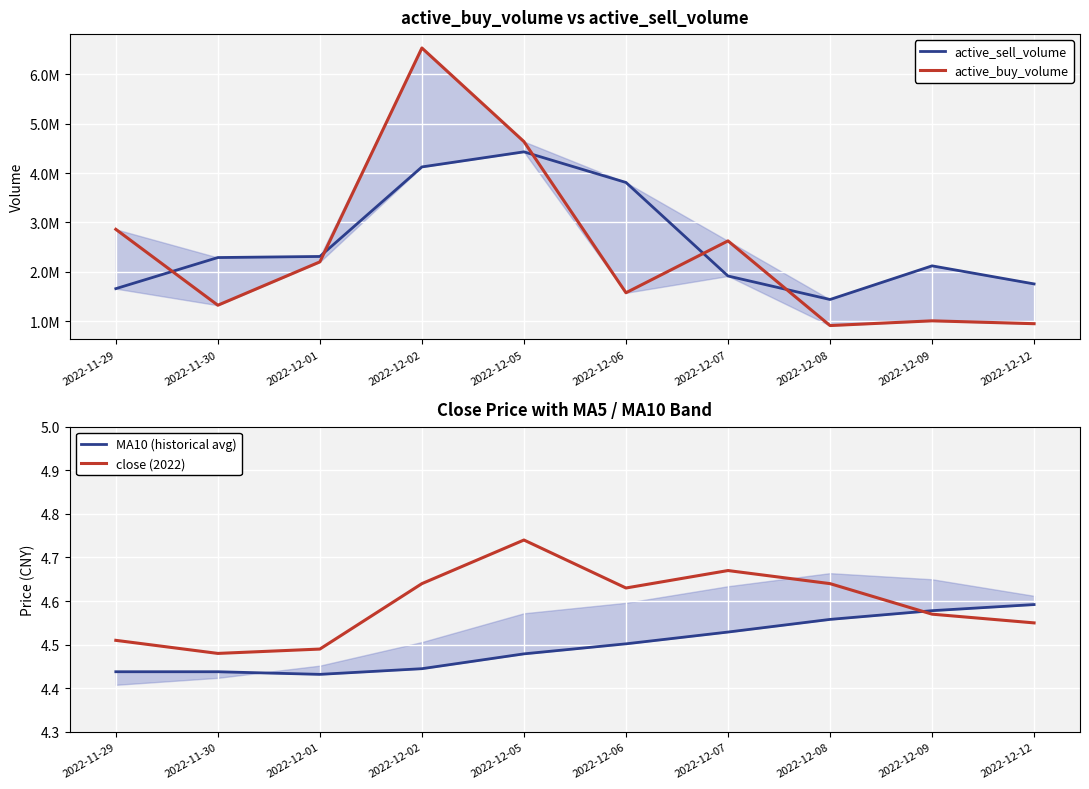

Which series has the largest range (max minus min)?

active_buy_volume